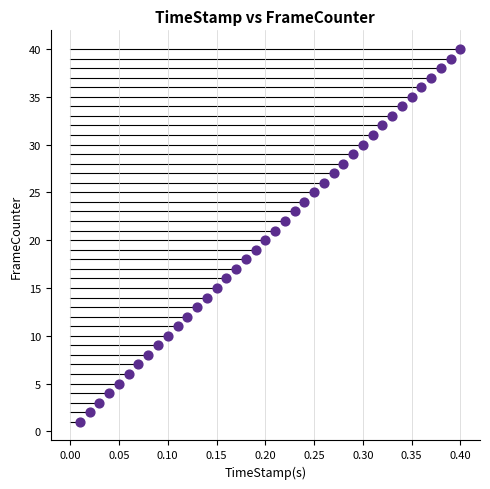

What is the range of Y values (max minus min)?

39